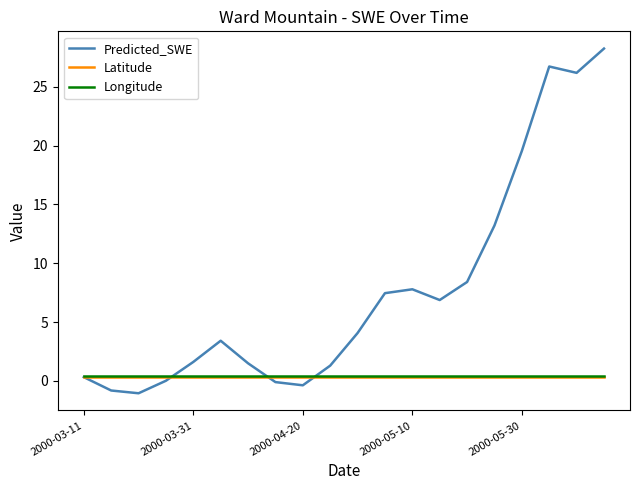

What is the maximum value shown in the chart?

28.3